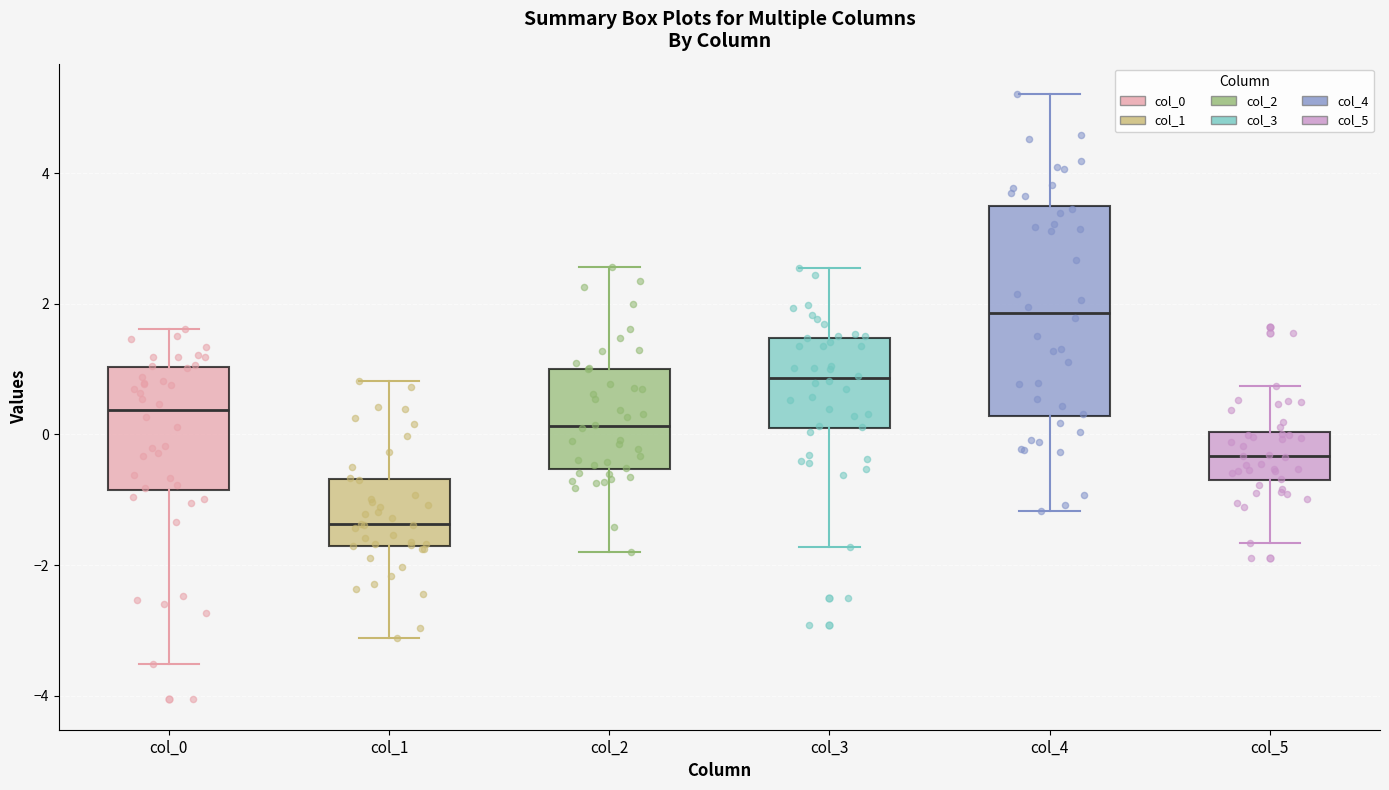

Reading left to right, transcribe this box plot: for each box, give where its median line is, the range the box spans, and where its two whiskers end, as read against the y-axis. The values are not printed on the chart, so give them approximately, as read against the axis.

col_0: median 0.4, box -0.8 to 1.0, whiskers -3.6 to 1.6
col_1: median -1.4, box -1.8 to -0.6, whiskers -3.2 to 0.8
col_2: median 0.2, box -0.6 to 1.0, whiskers -1.8 to 2.6
col_3: median 0.8, box 0.0 to 1.4, whiskers -1.8 to 2.6
col_4: median 1.8, box 0.2 to 3.4, whiskers -1.2 to 5.2
col_5: median -0.4, box -0.8 to 0.0, whiskers -1.6 to 0.8